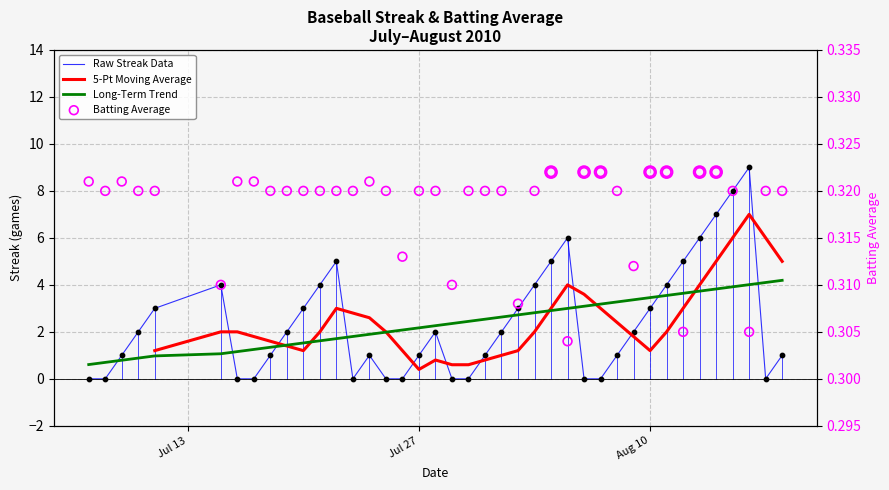

Is the value of Long-Term Trend at 21 greater than the value of Batting Average at 16?

Yes